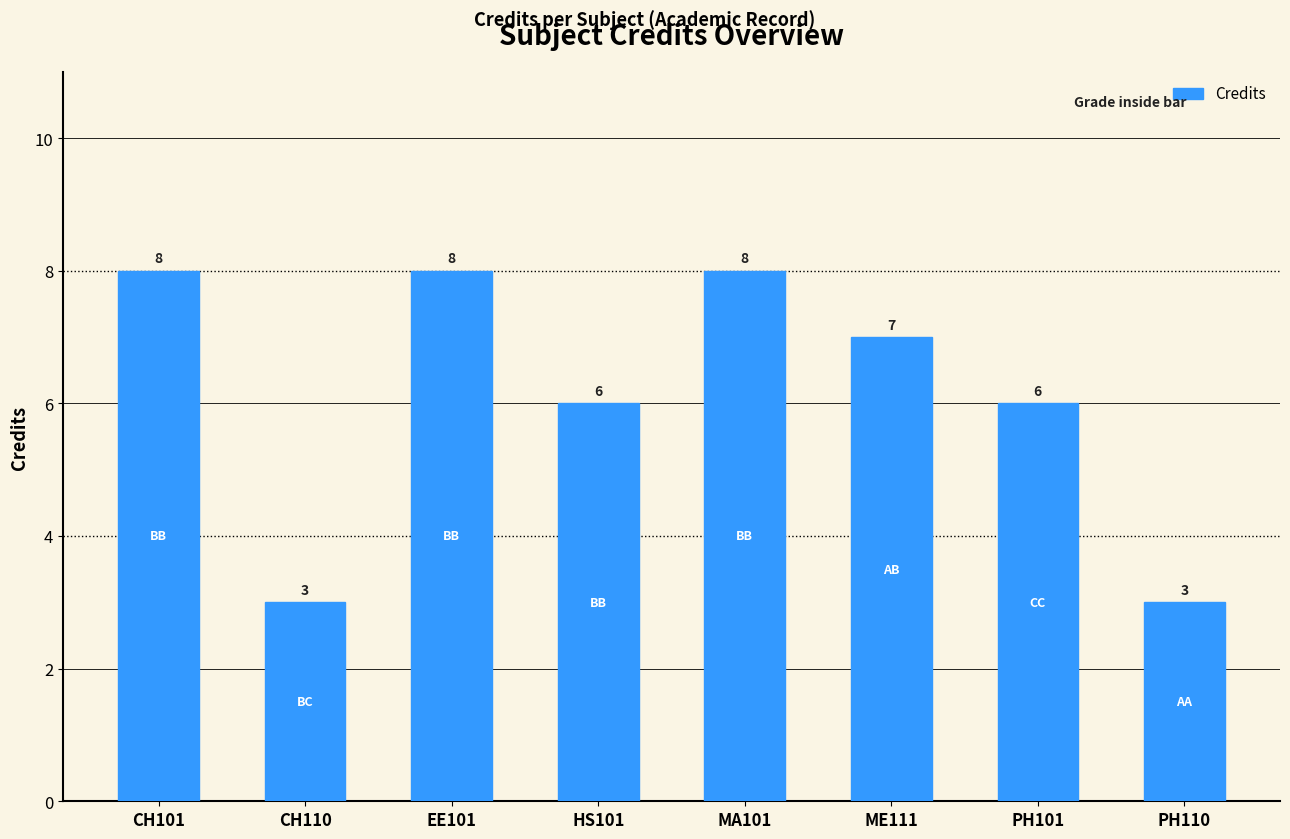

How many values are between 6 and 8?

6